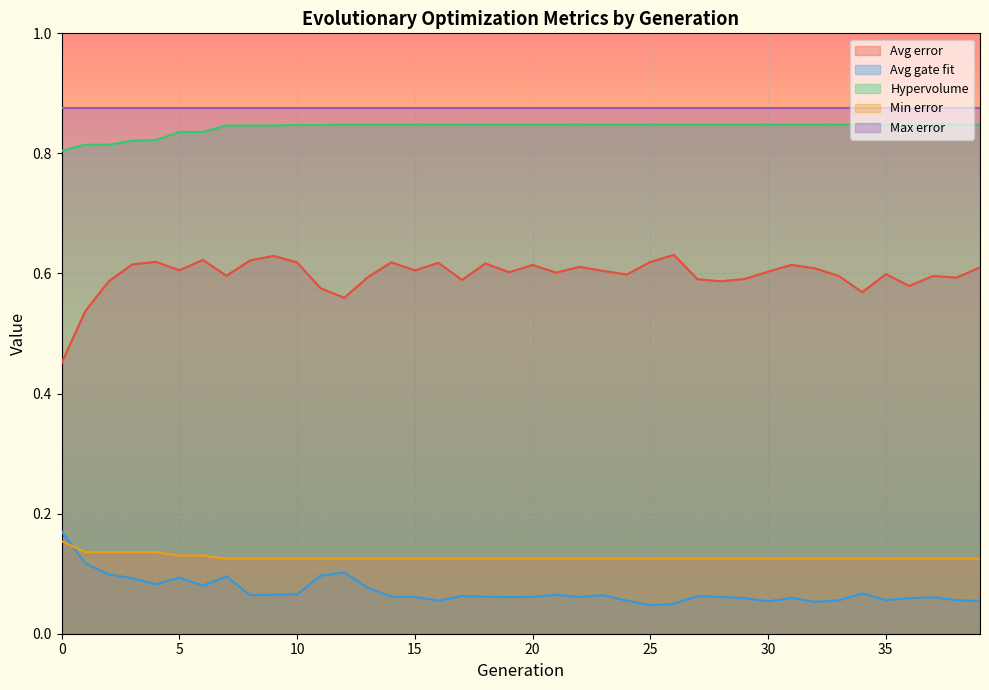

What is the spread (max minus min) of values at 18?

0.8